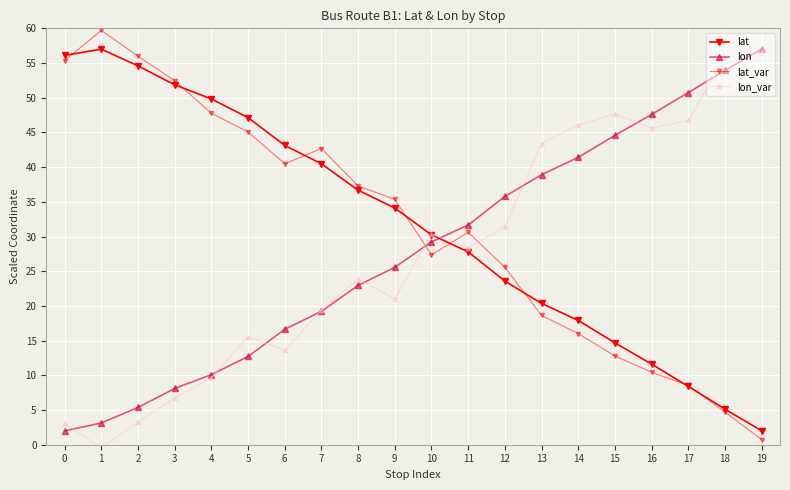

Count the number of categories in the chart.

20